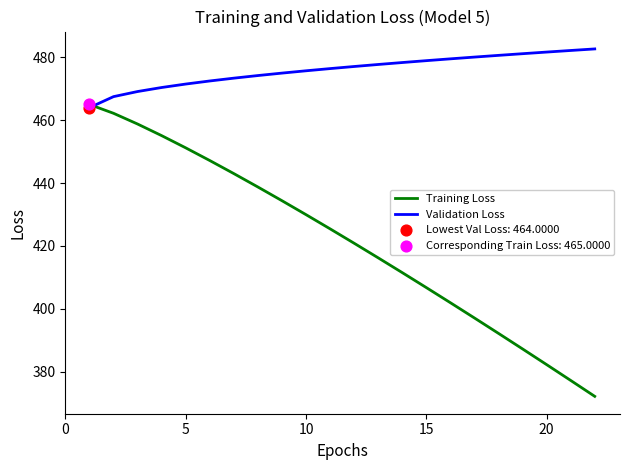

Which series has the largest total across all categories?

Validation Loss